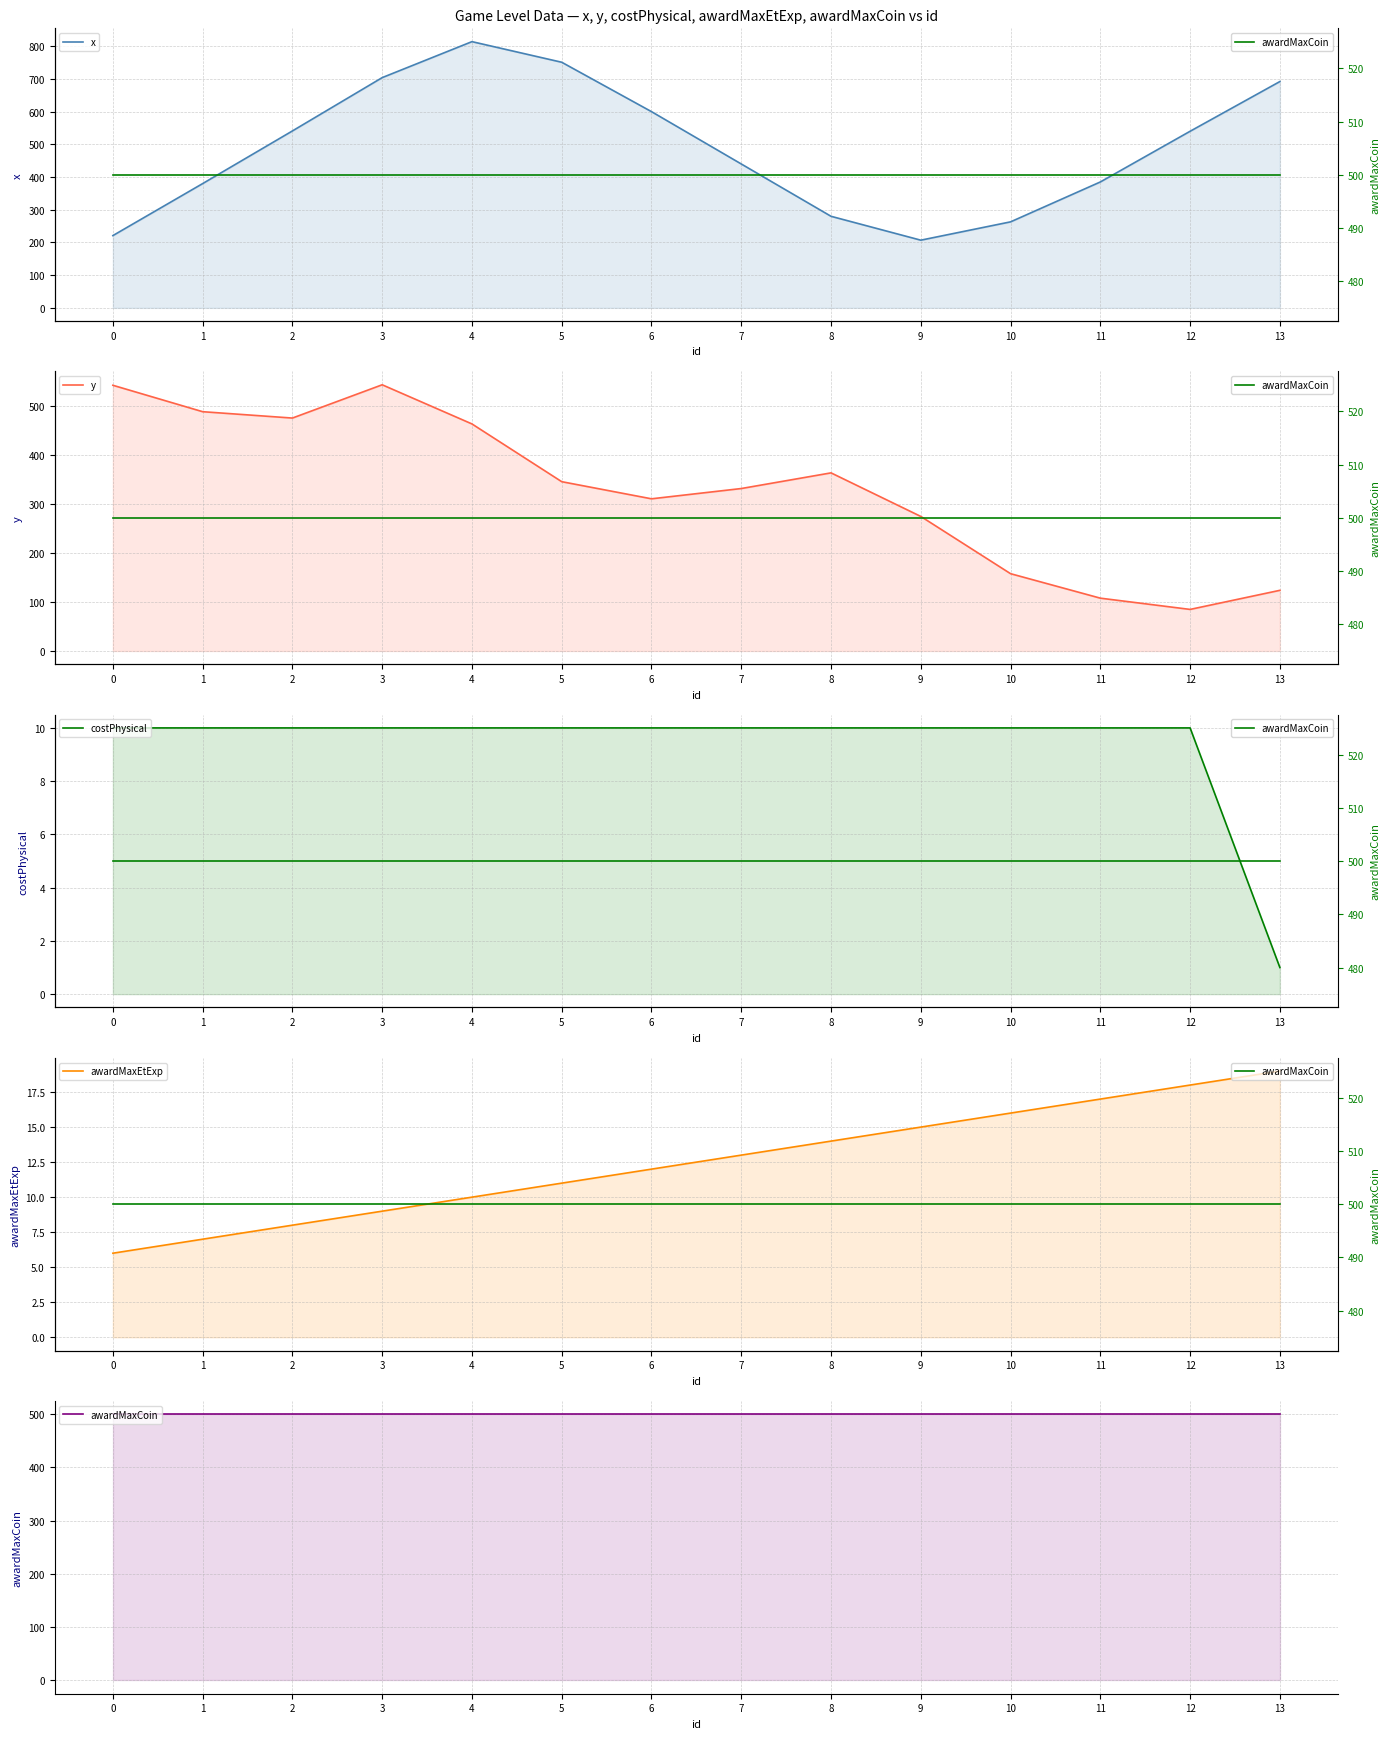

What is the difference between the maximum and second lowest values in the y series?

436